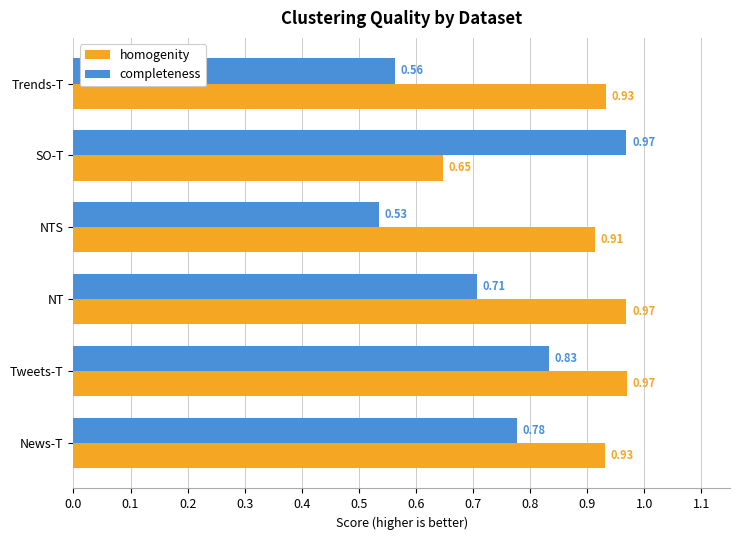

Which category has the lowest value across all series?

NTS